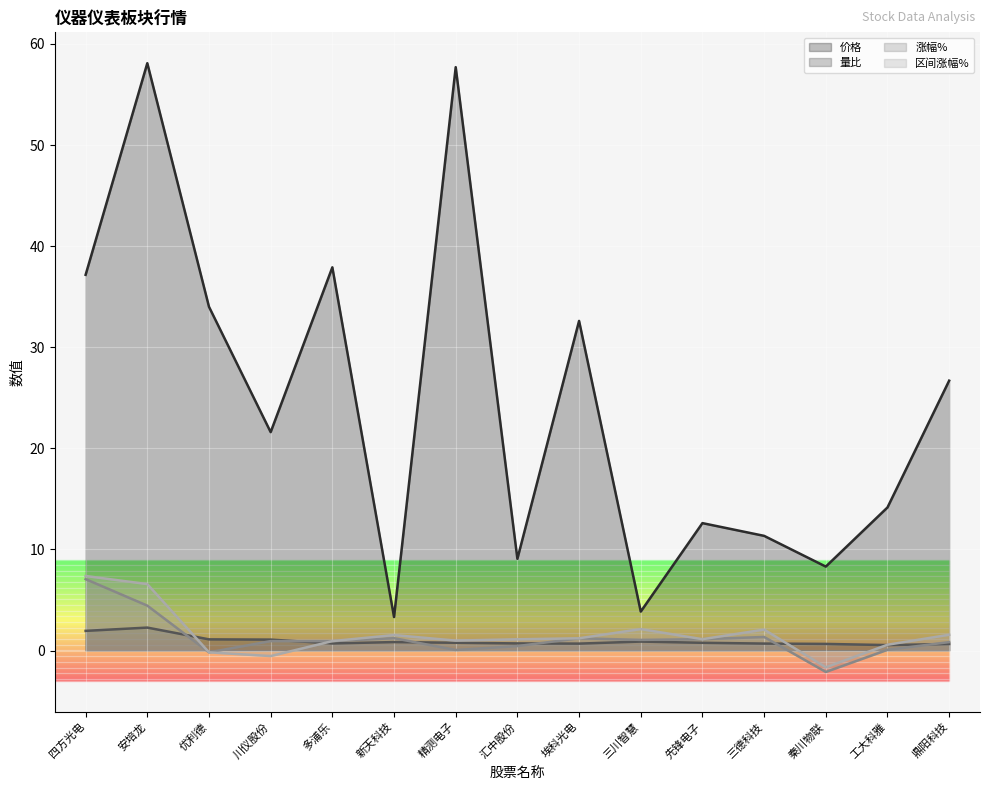

Which series has the largest total across all categories?

价格